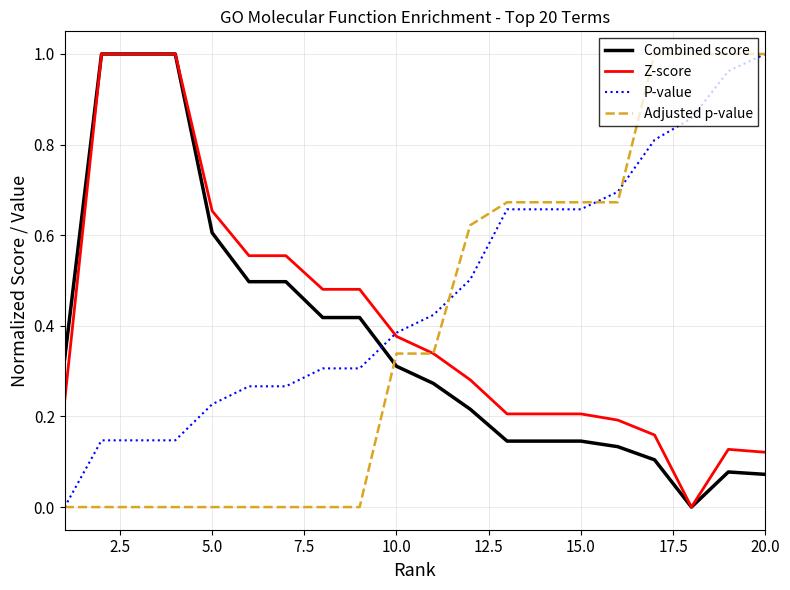

What are all the series names shown in the legend?

Combined score, Z-score, P-value, Adjusted p-value